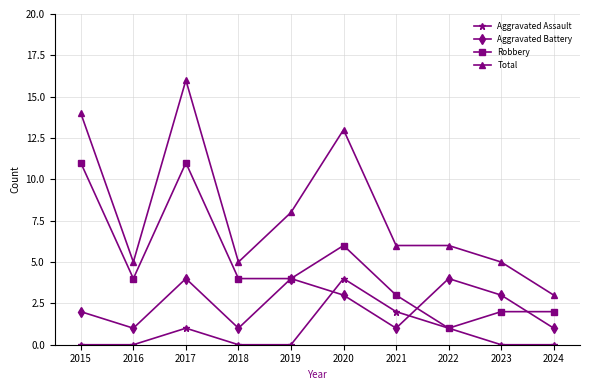

Reading left to right, list all the values displayed in this chart.

Aggravated Assault: 0	0	1	0	0	4	2	1	0	0
Aggravated Battery: 2	1	4	1	4	3	1	4	3	1
Robbery: 11	4	11	4	4	6	3	1	2	2
Total: 14	5	16	5	8	13	6	6	5	3